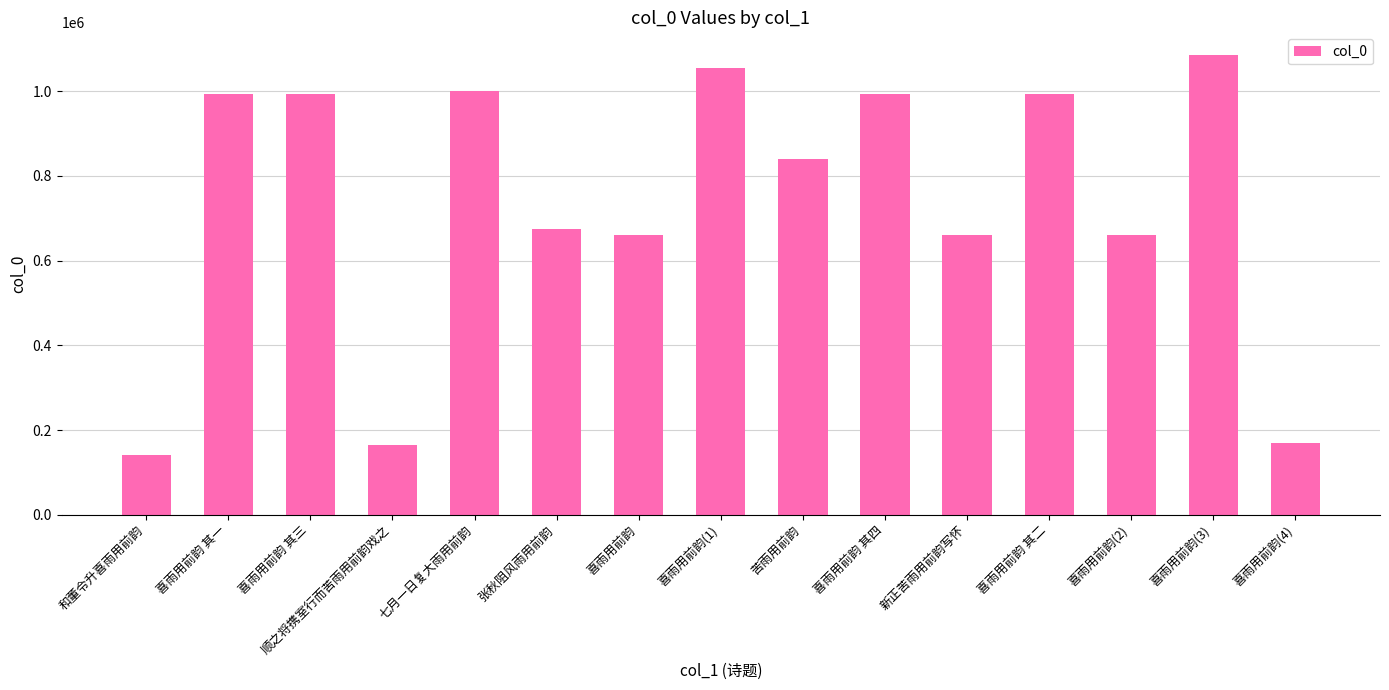

What is the average value?

739452